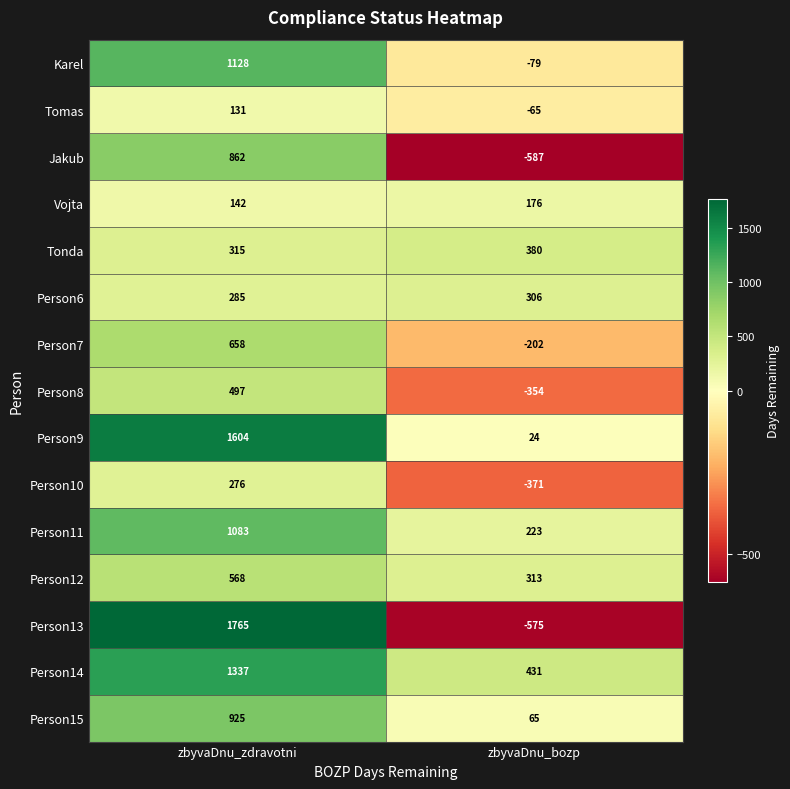

Where is Karel nearest to the value 524?

zbyvaDnu_bozp